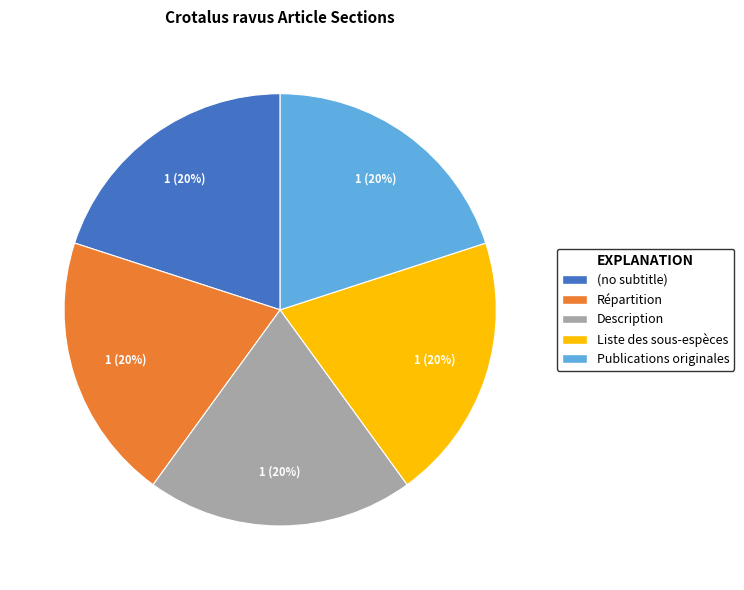

How many segments does this pie chart have?

5